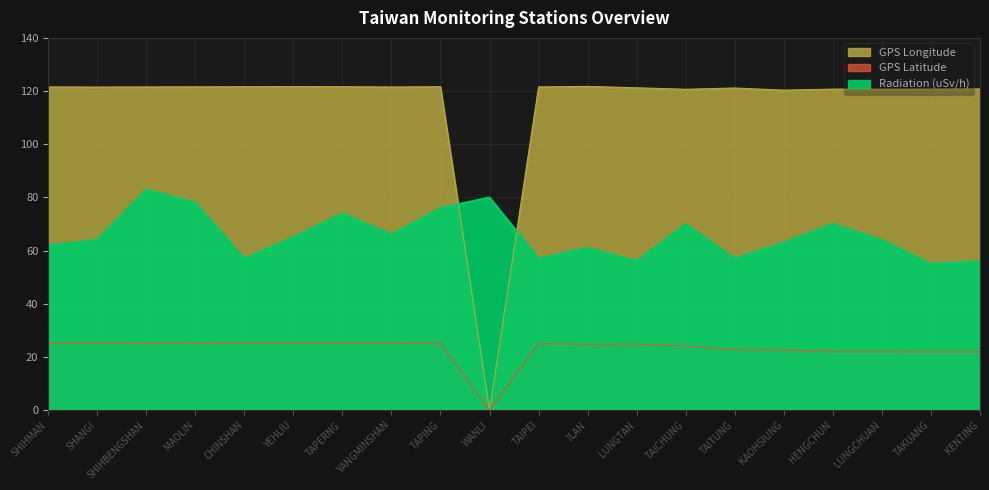

Rank the series at MAOLIN from highest to lowest value.

GPS Longitude, Radiation (uSv/h), GPS Latitude